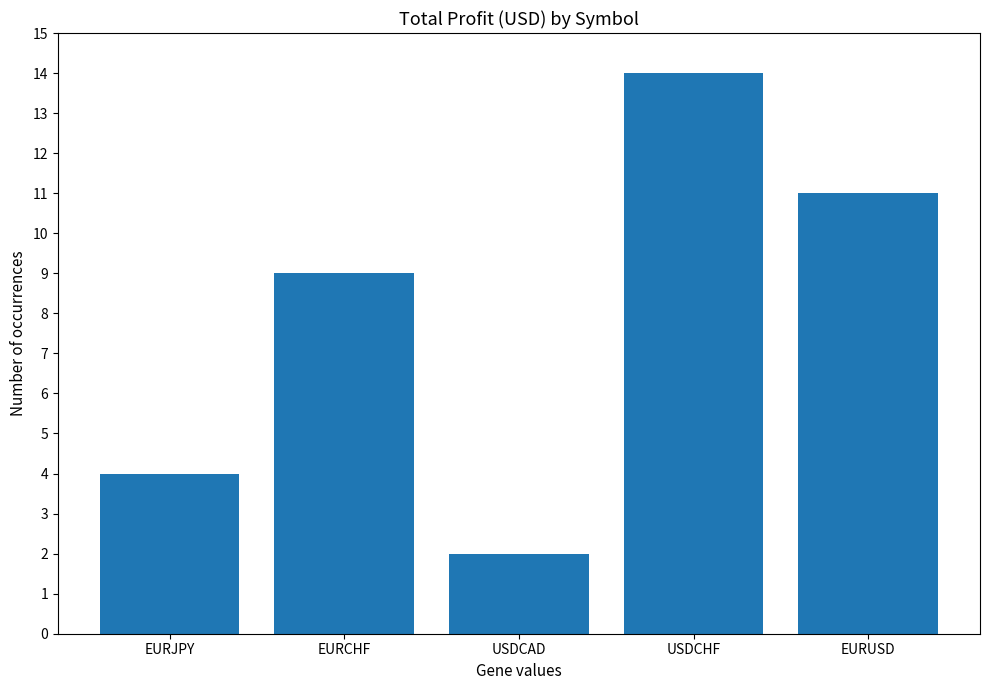

Approximately how many times larger is the value at EURUSD compared to USDCHF?

0.8